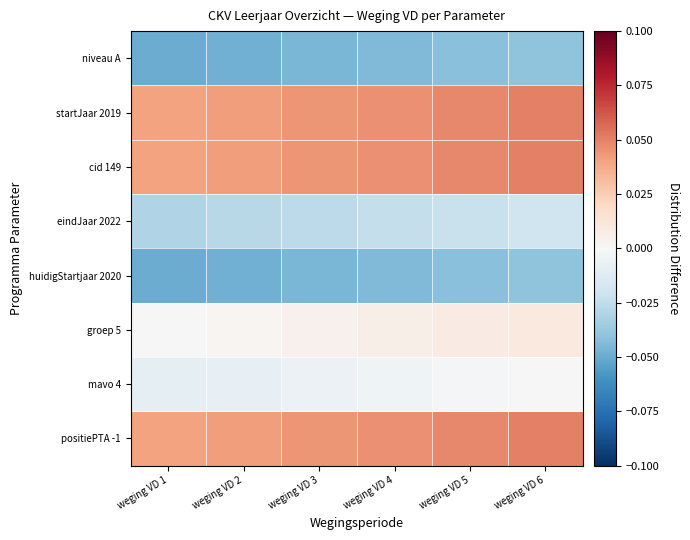

Reading left to right, list all the values displayed in this chart.

niveau A: weging VD 1=-0.1	weging VD 2=-0.0	weging VD 3=-0.0	weging VD 4=-0.0	weging VD 5=-0.0	weging VD 6=-0.0
startJaar 2019: weging VD 1=0.0	weging VD 2=0.0	weging VD 3=0.0	weging VD 4=0.0	weging VD 5=0.0	weging VD 6=0.1
cid 149: weging VD 1=0.0	weging VD 2=0.0	weging VD 3=0.0	weging VD 4=0.0	weging VD 5=0.0	weging VD 6=0.1
eindJaar 2022: weging VD 1=-0.0	weging VD 2=-0.0	weging VD 3=-0.0	weging VD 4=-0.0	weging VD 5=-0.0	weging VD 6=-0.0
huidigStartjaar 2020: weging VD 1=-0.1	weging VD 2=-0.0	weging VD 3=-0.0	weging VD 4=-0.0	weging VD 5=-0.0	weging VD 6=-0.0
groep 5: weging VD 1=0.0	weging VD 2=0.0	weging VD 3=0.0	weging VD 4=0.0	weging VD 5=0.0	weging VD 6=0.0
mavo 4: weging VD 1=-0.0	weging VD 2=-0.0	weging VD 3=-0.0	weging VD 4=-0.0	weging VD 5=-0.0	weging VD 6=0.0
positiePTA -1: weging VD 1=0.0	weging VD 2=0.0	weging VD 3=0.0	weging VD 4=0.0	weging VD 5=0.0	weging VD 6=0.1